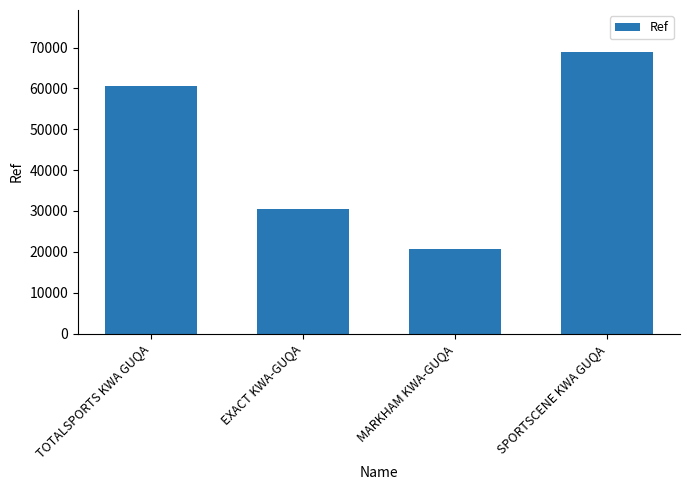

Does the chart contain any negative values?

No